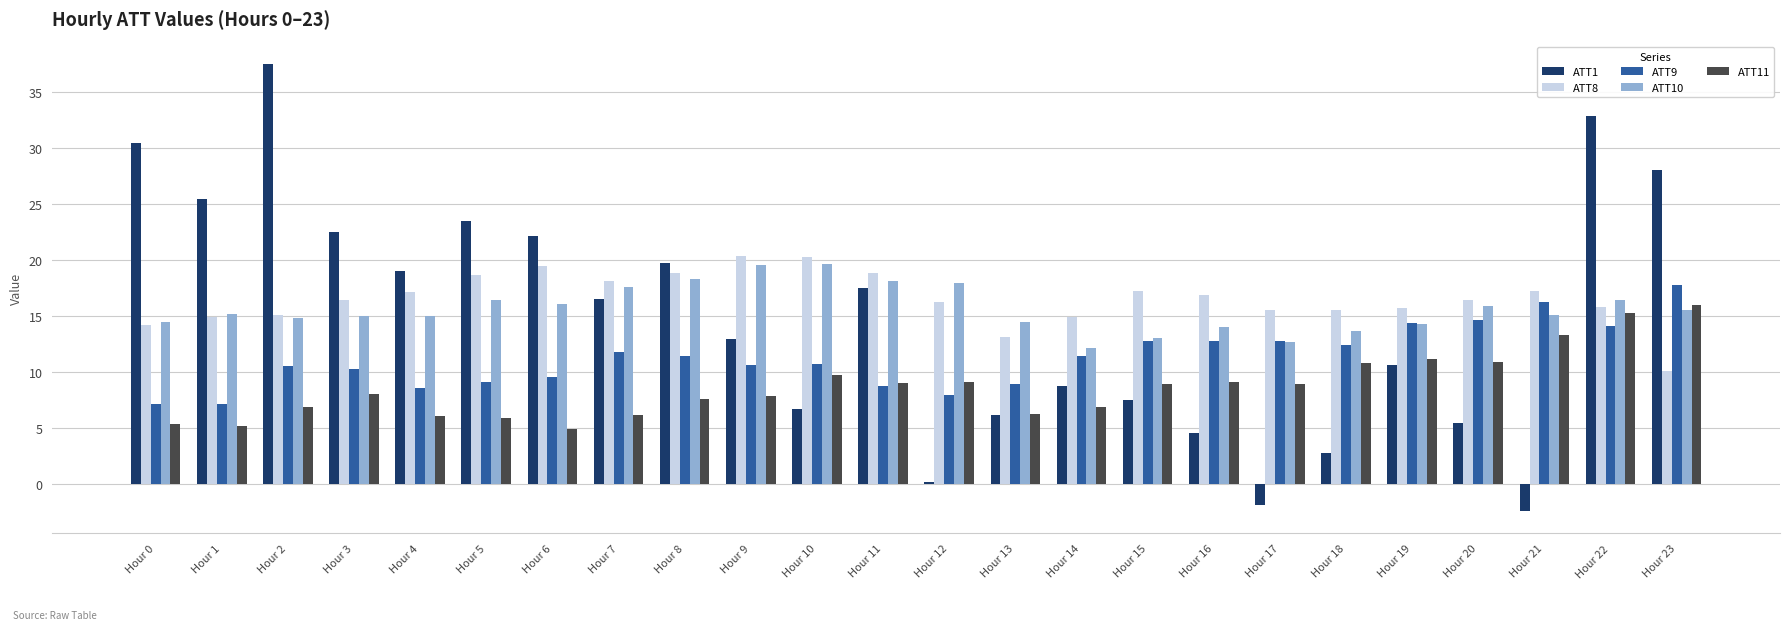

Which label corresponds to the smallest value in the chart?

Hour 21